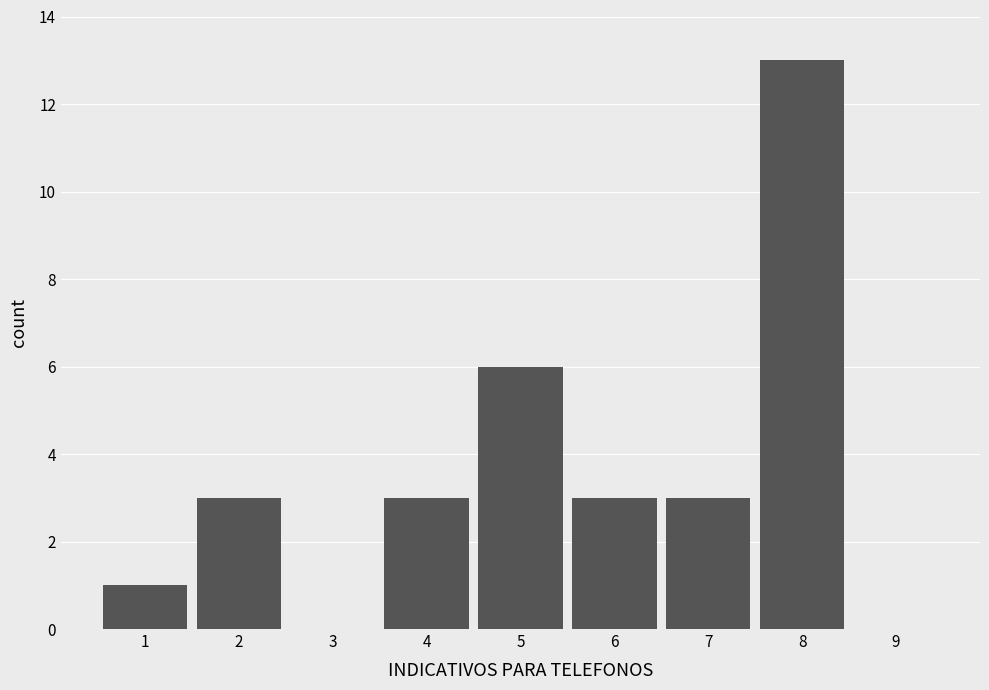

Over which range of the x-axis is the bar tallest?

7.5 to 8.5